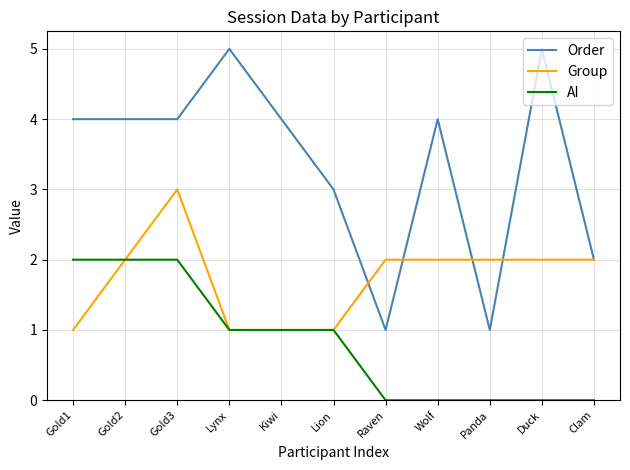

Which series changed the most between Gold2 and Raven?

Order